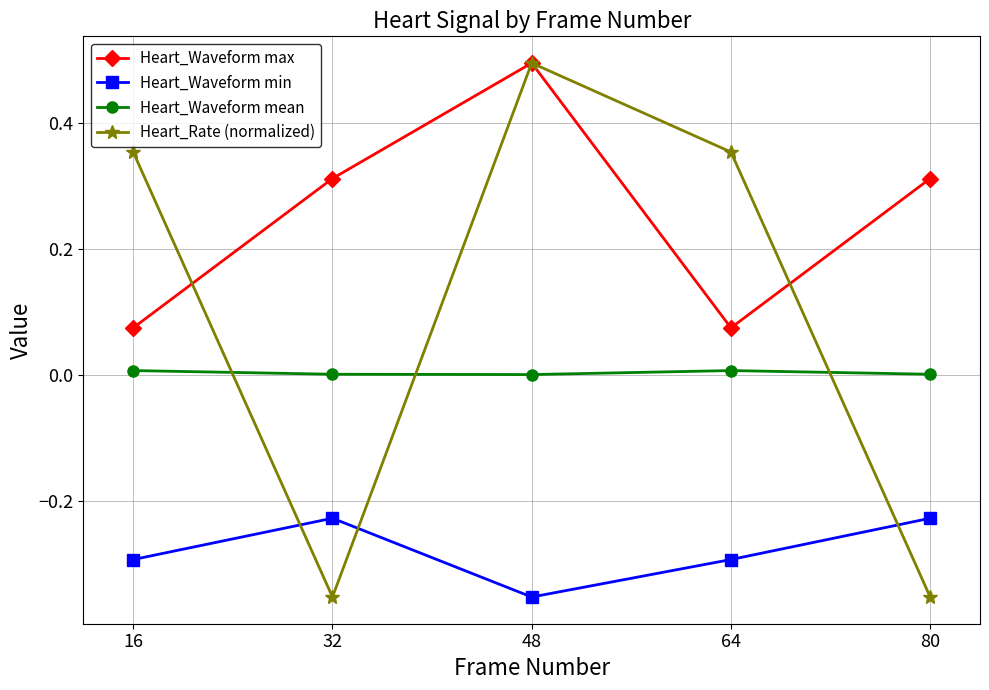

True or false: Heart_Waveform max has more than 1 points higher than both neighbors.

False